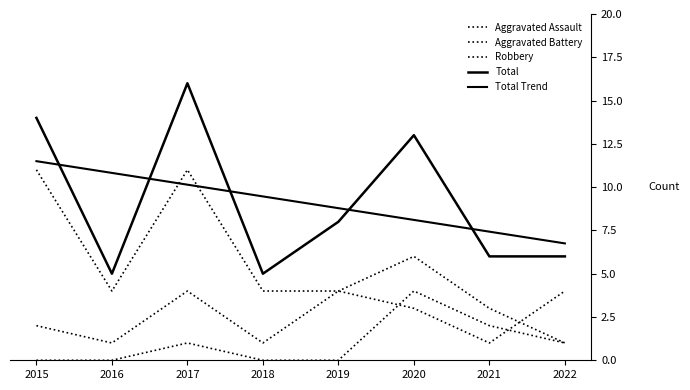

How many lines are shown in the chart?

5